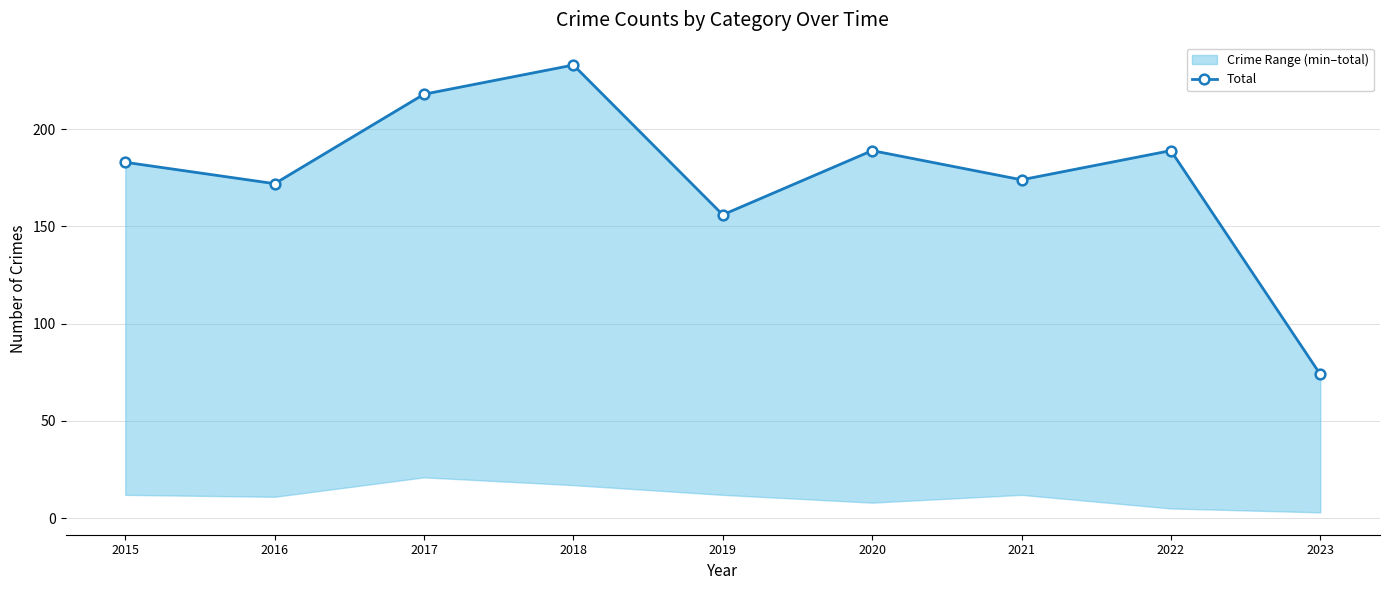

What value does the data have at 2017?

218